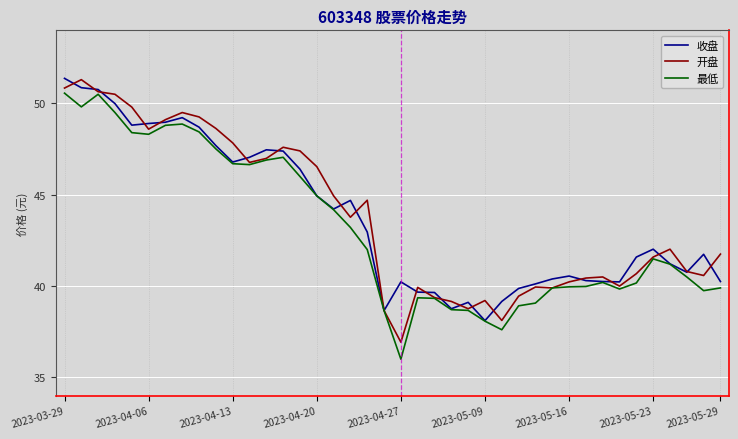

What is the greatest value displayed?

51.4